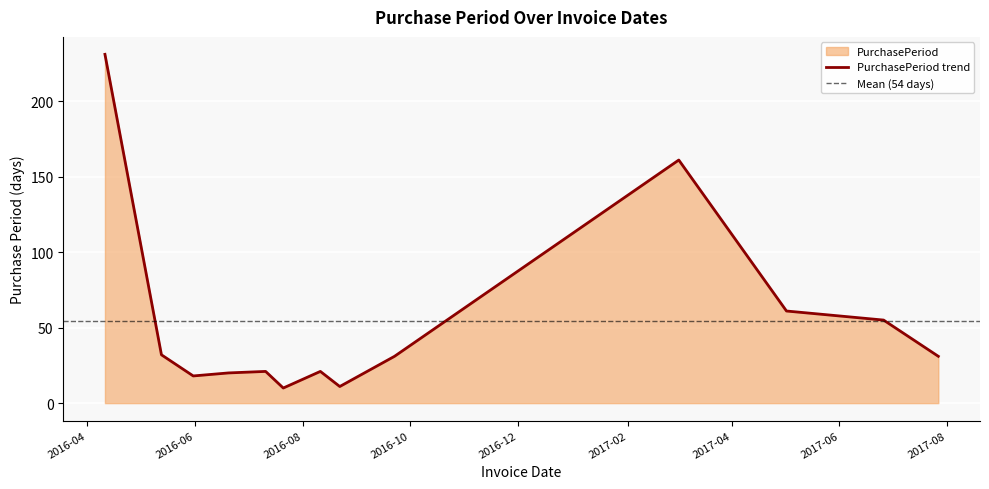

The value at 2016-05-13 is 20. True or false?

False